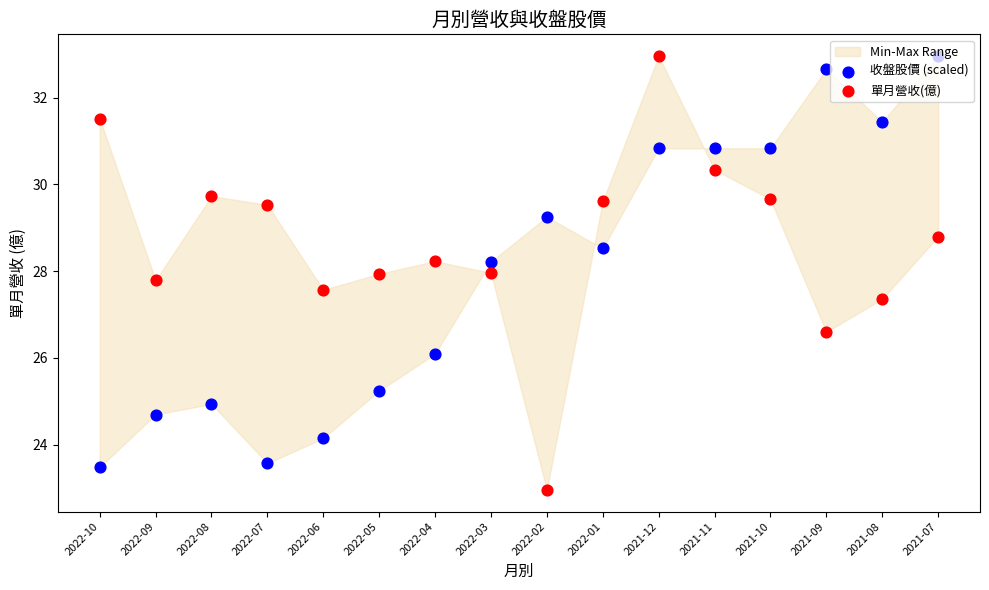

At which category is the sum across all series the highest?

2021-12